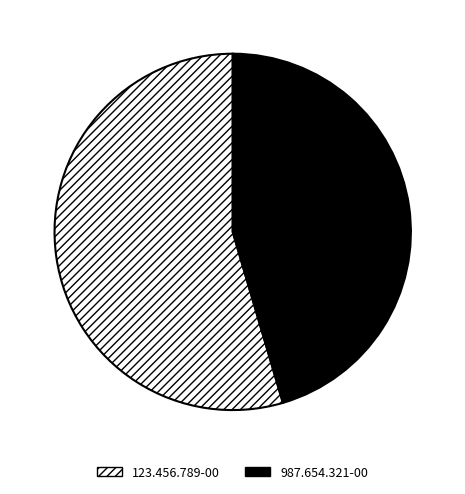

Approximately how many times larger is the value at 987.654.321-00 compared to 123.456.789-00?

0.8